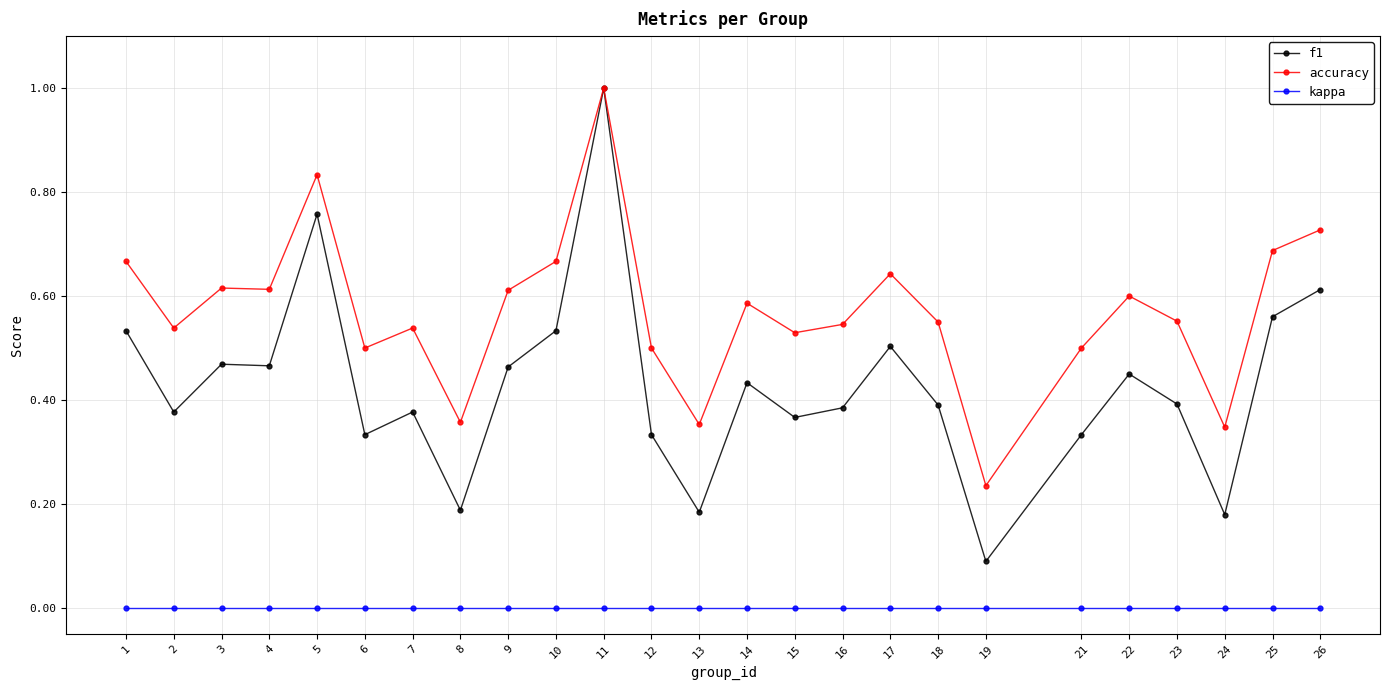

Which series has the largest range (max minus min)?

f1